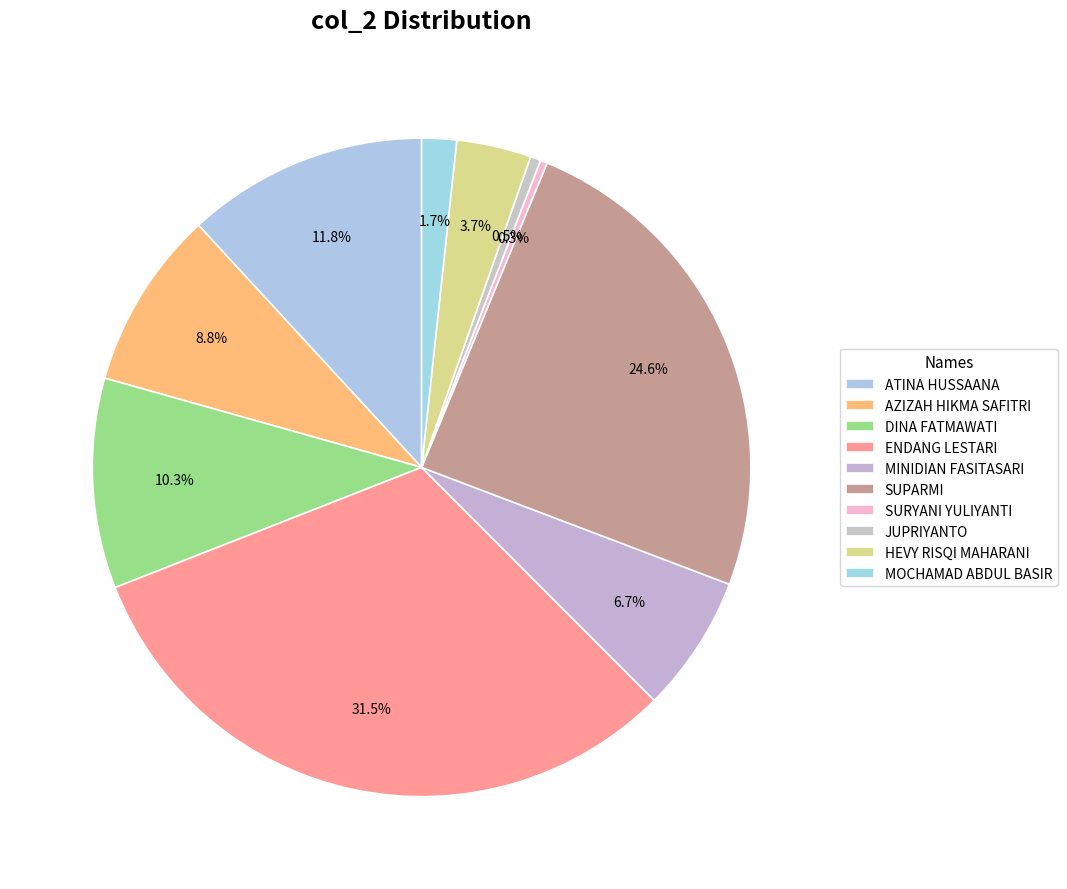

Rank the categories by value from highest to lowest.

ENDANG LESTARI, SUPARMI, ATINA HUSSAANA, DINA FATMAWATI, AZIZAH HIKMA SAFITRI, MINIDIAN FASITASARI, HEVY RISQI MAHARANI, MOCHAMAD ABDUL BASIR, JUPRIYANTO, SURYANI YULIYANTI